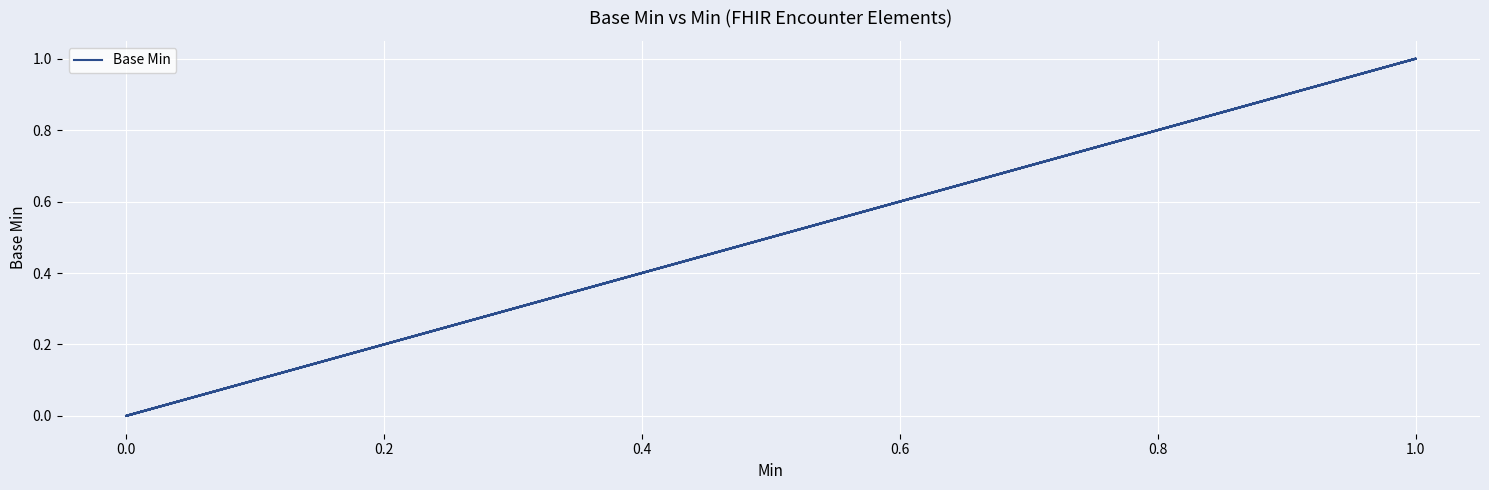

True or false: the data shows 0 at 0.0.

False